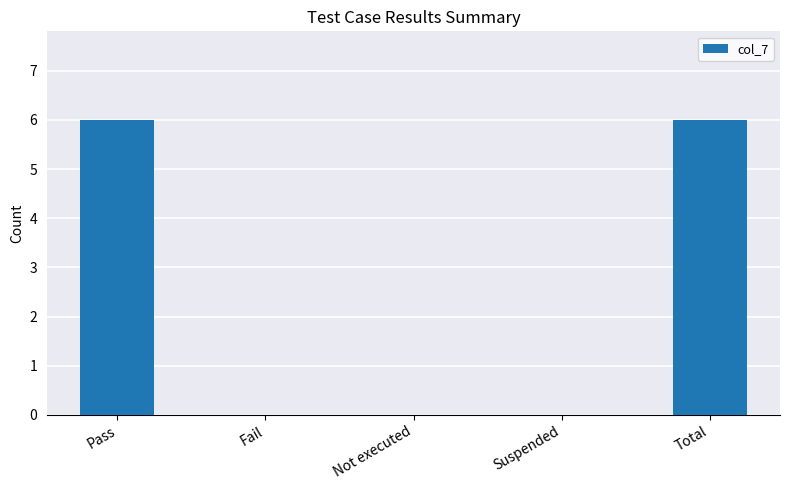

Reading right to left, list all the values displayed in this chart.

6	0	0	0	6